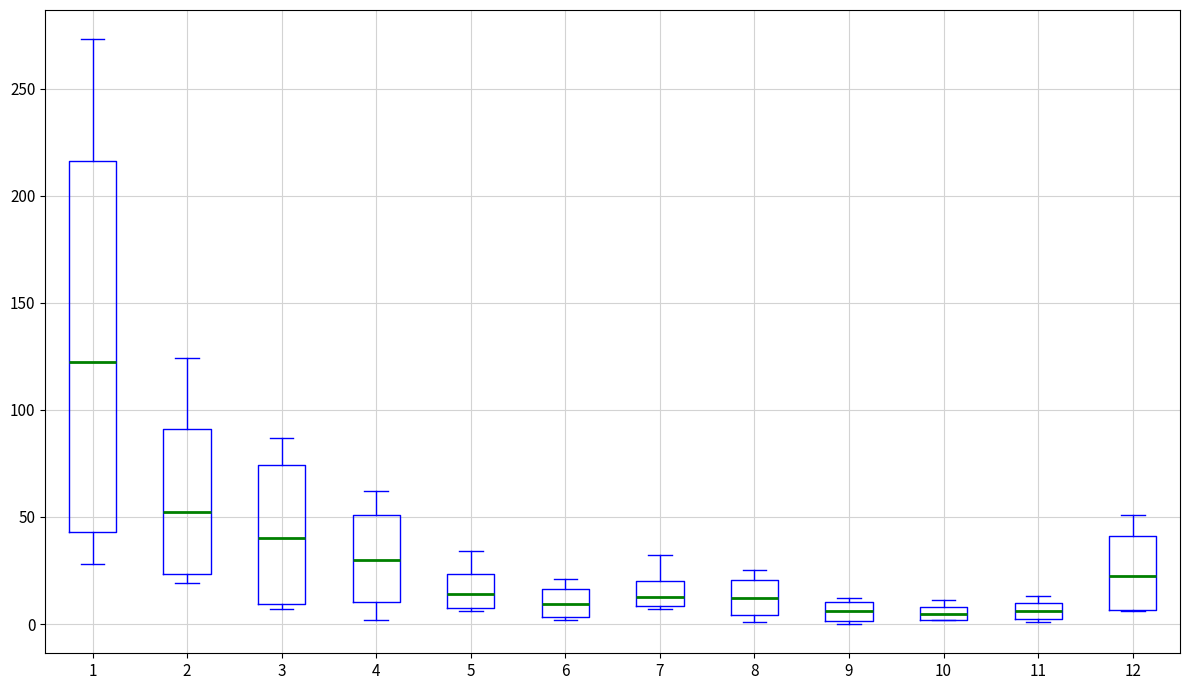

Where does the median line of the box at x = 10 sit on the y-axis? The values are not printed on the chart, so give them approximately, as read against the axis.

5